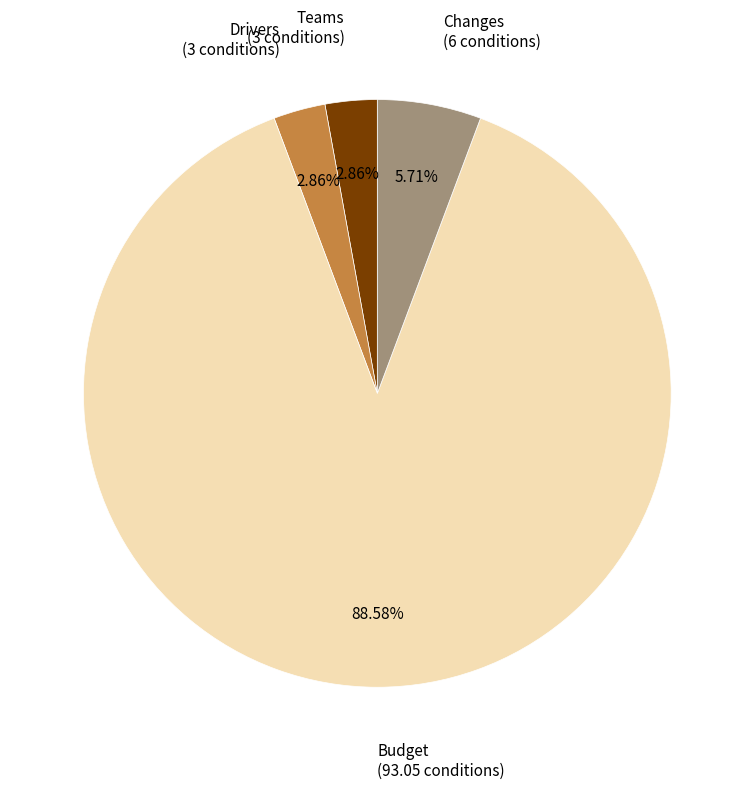

Does any single category account for the majority?

Yes